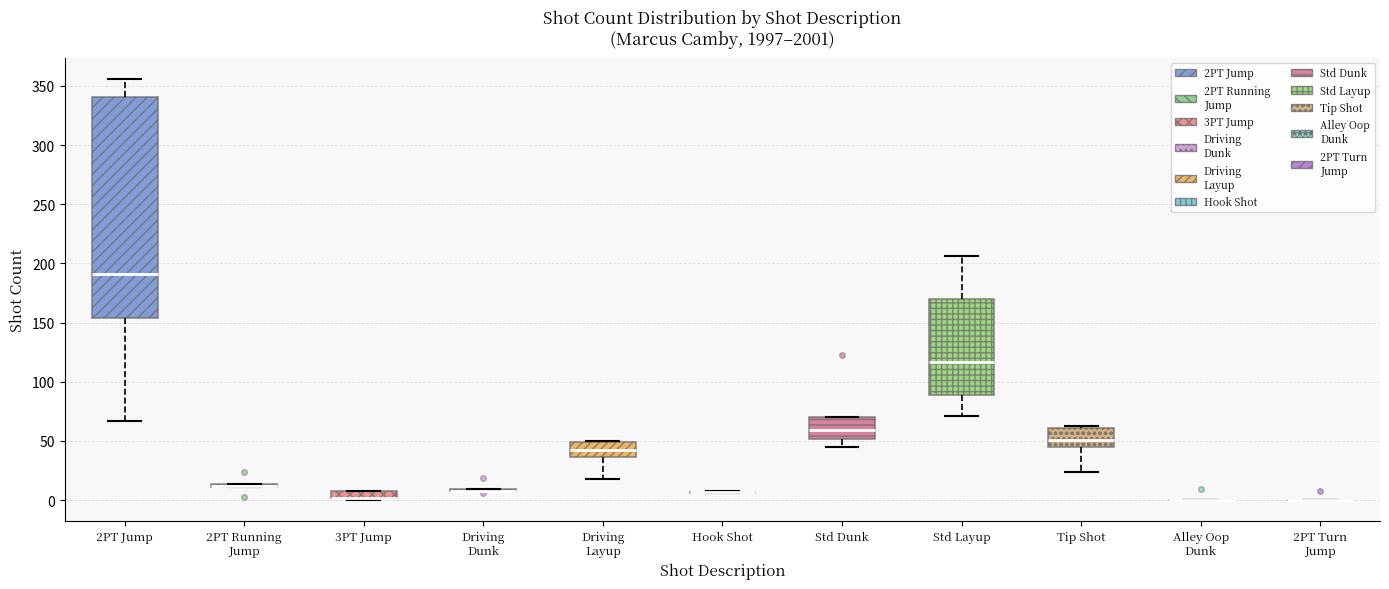

Which box is the tallest, from its lower edge to its upper edge?

2PT Jump